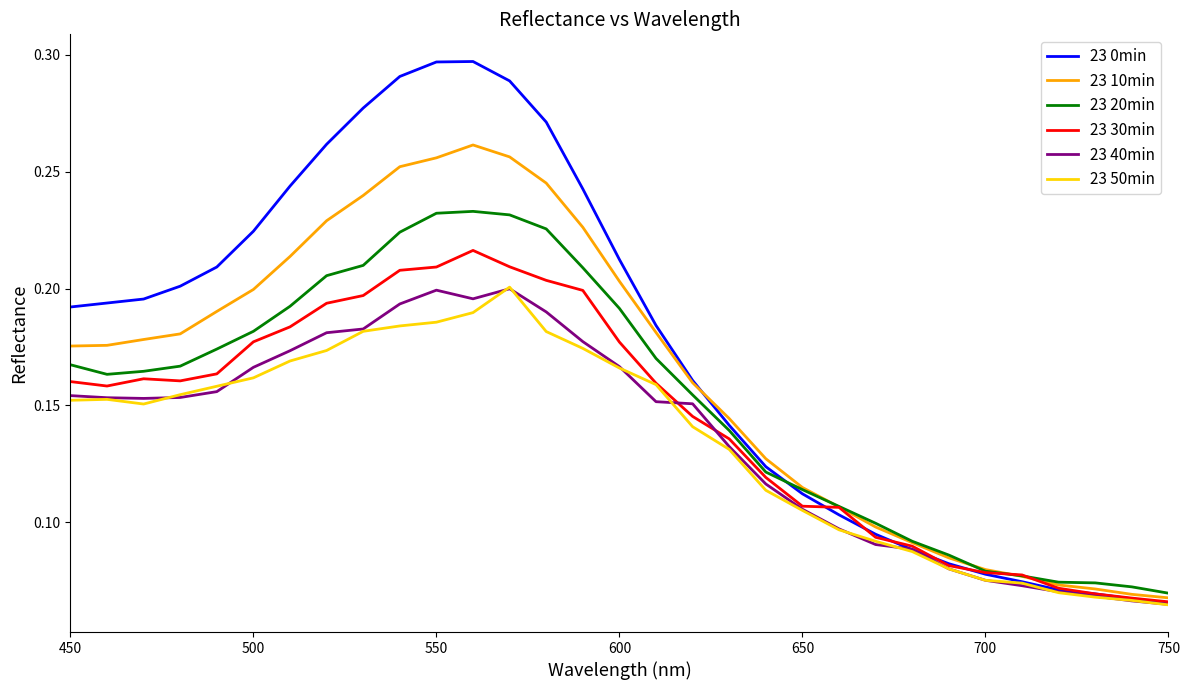

Which series has the largest total across all categories?

23 0min